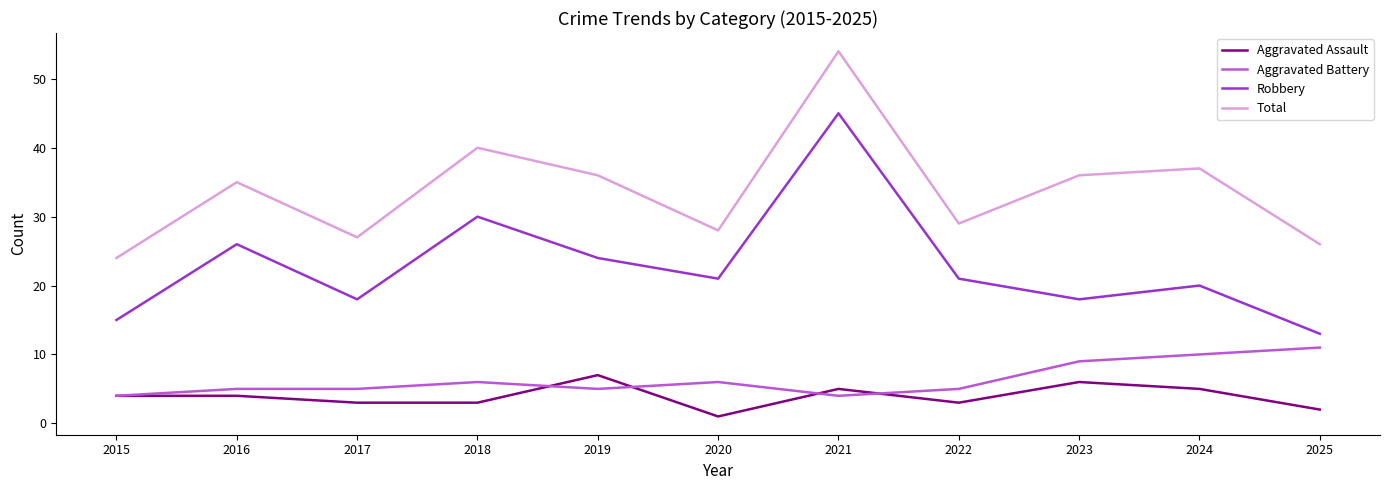

True or false: Total and Aggravated Battery intersect in this chart.

False